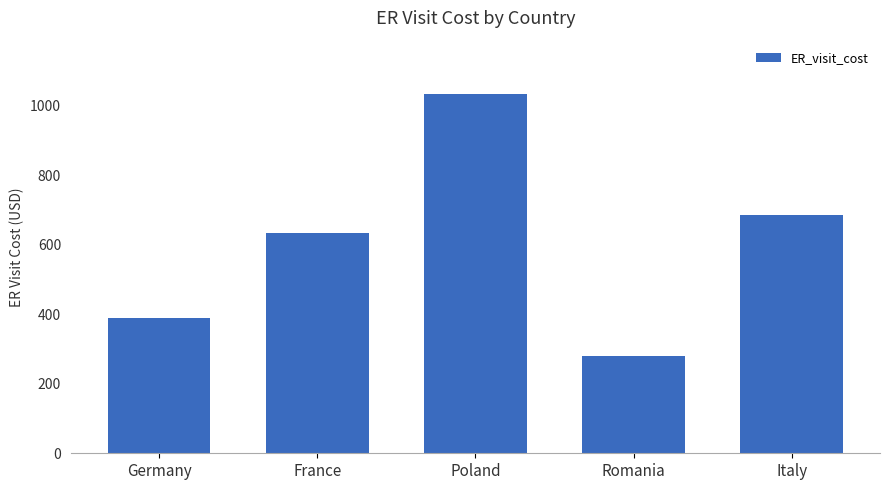

What is the difference between the second highest and second lowest values?

296.8